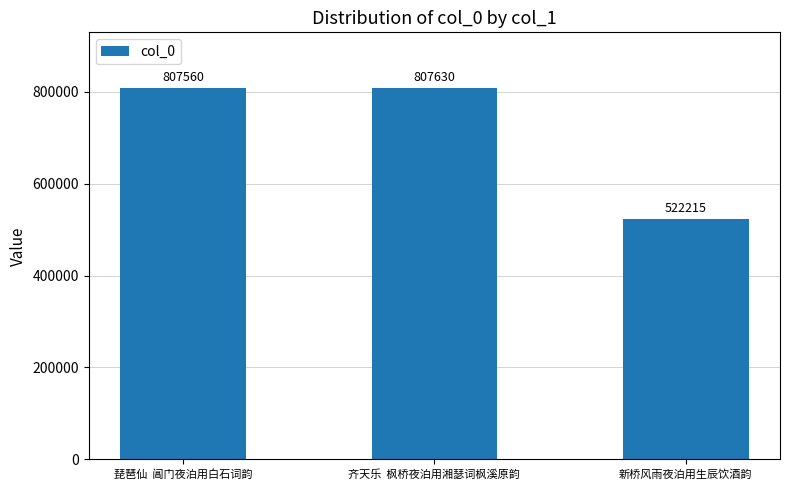

How many data points are less than 807560?

1